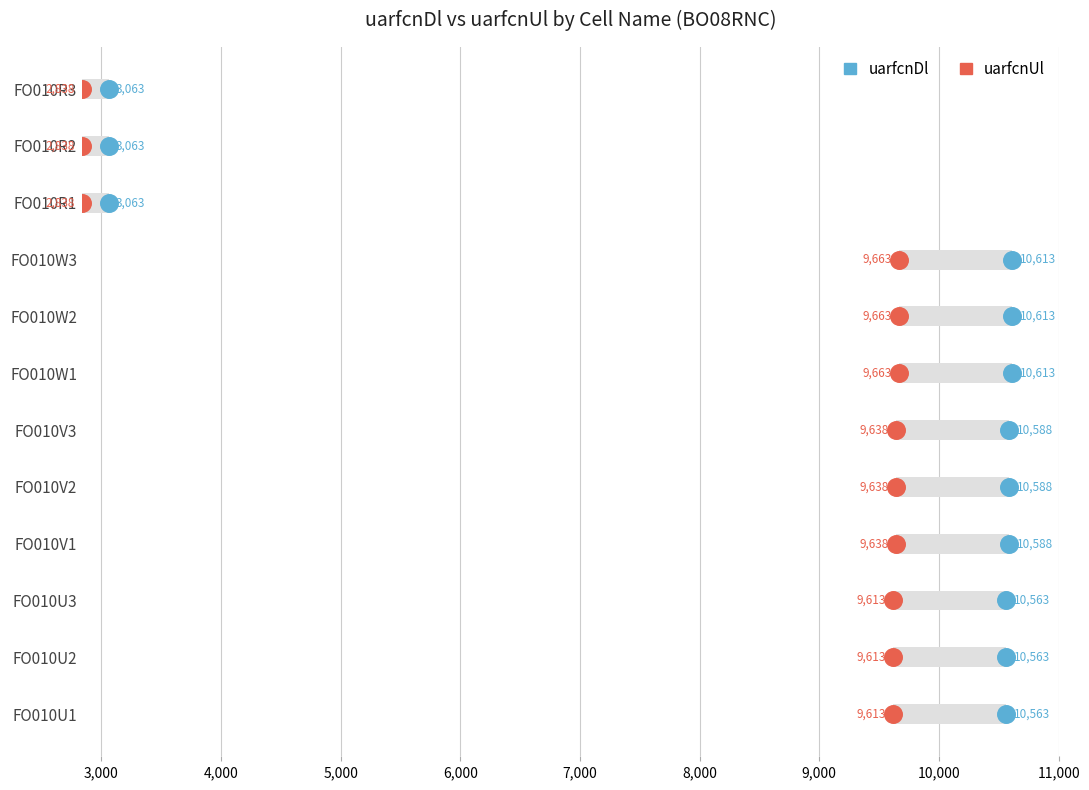

Which series has the largest total across all categories?

uarfcnDl